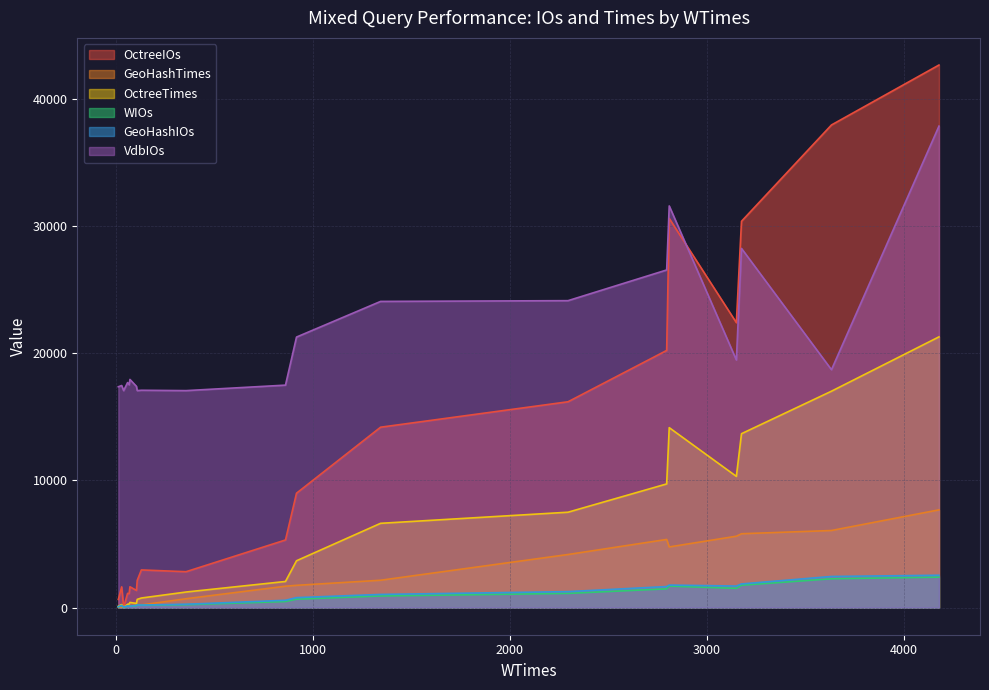

Is it true that OctreeTimes equals 22806 at 15?

False